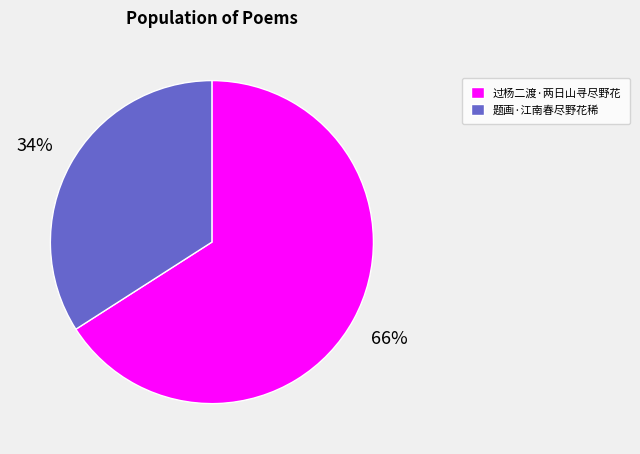

True or false: 题画·江南春尽野花稀 accounts for 44% of the total.

False